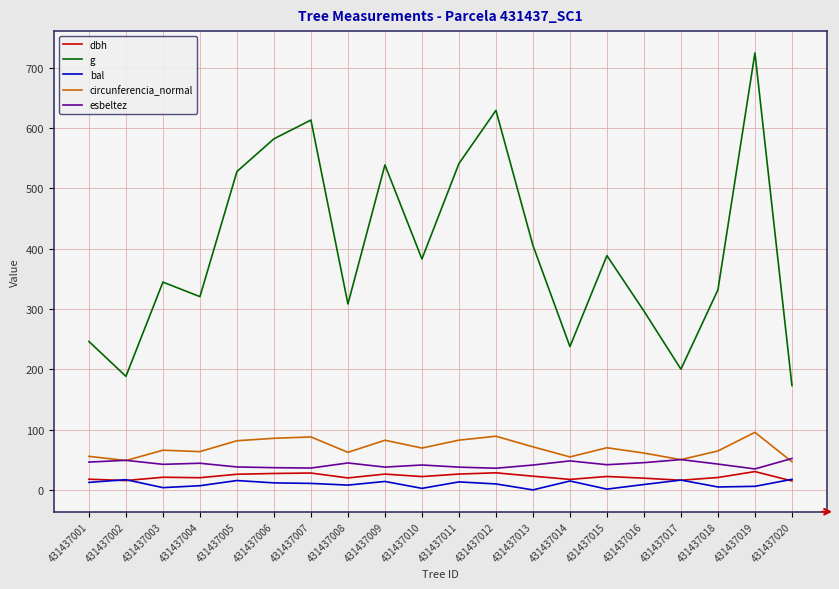

True or false: dbh and circunferencia_normal intersect in this chart.

False